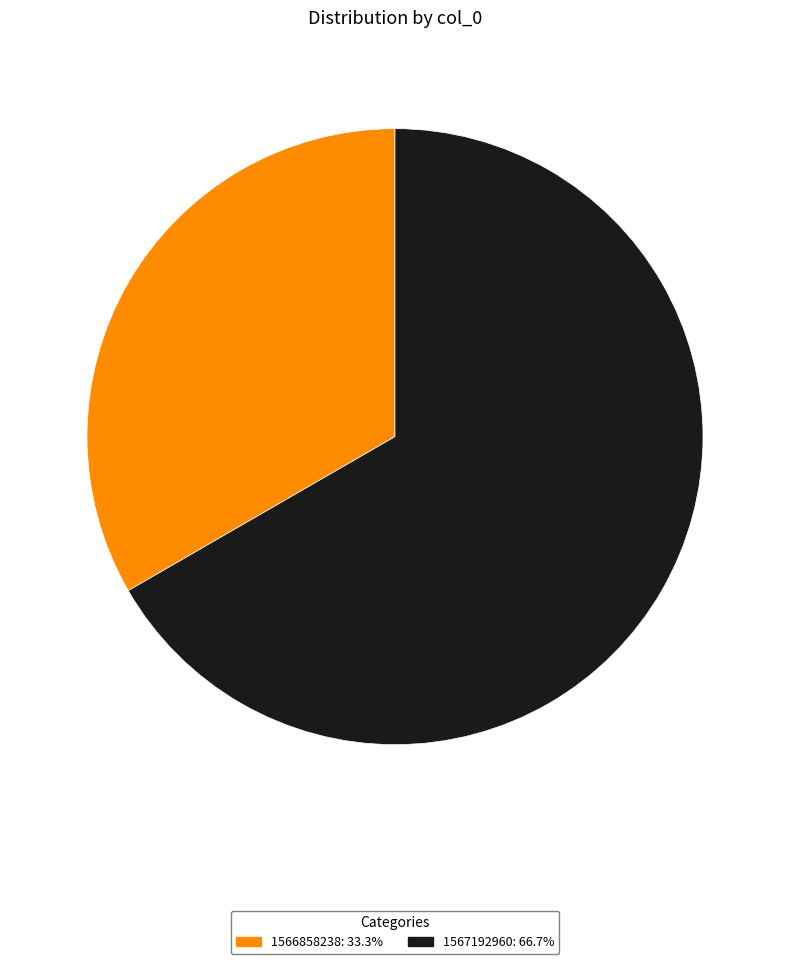

Is there a majority slice in this chart?

Yes